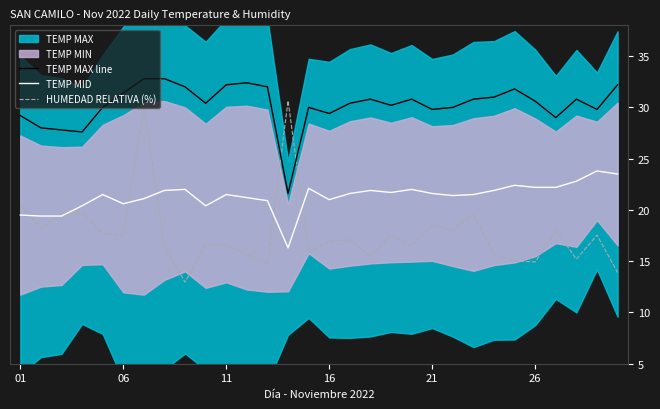

True or false: TEMP MAX line and HUMEDAD RELATIVA (%) cross at least once.

True